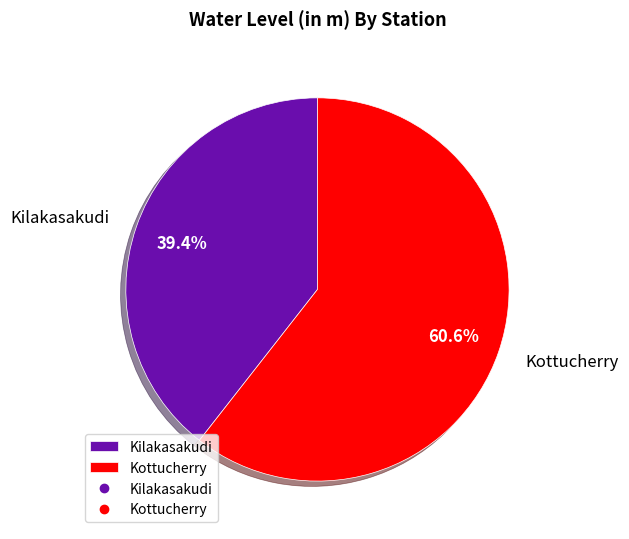

How many segments does this pie chart have?

2